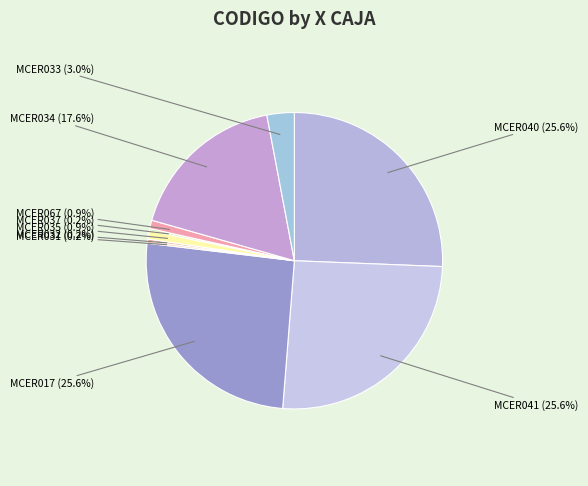

Approximately how many times larger is the value at MCER041 compared to MCER017?

1.0